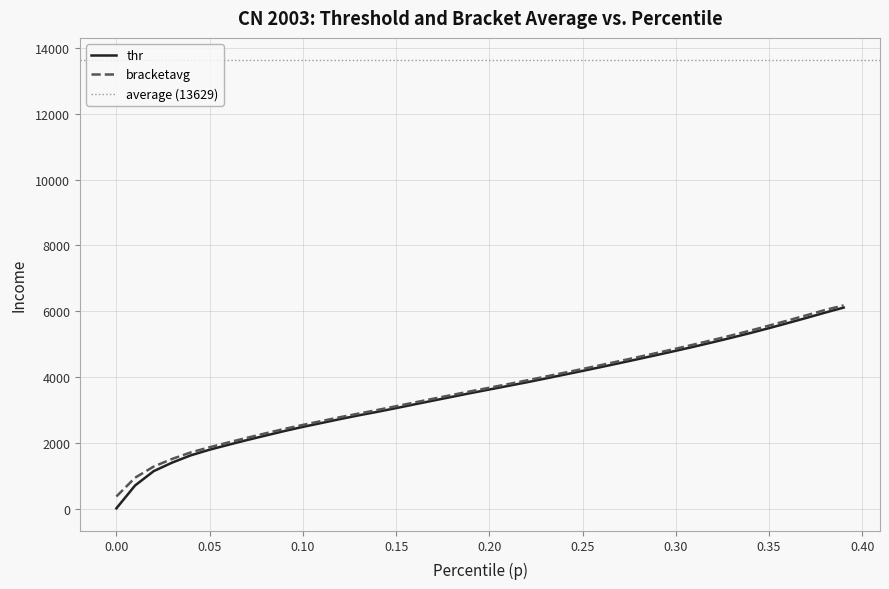

Does the chart display data point markers on the line(s)?

No